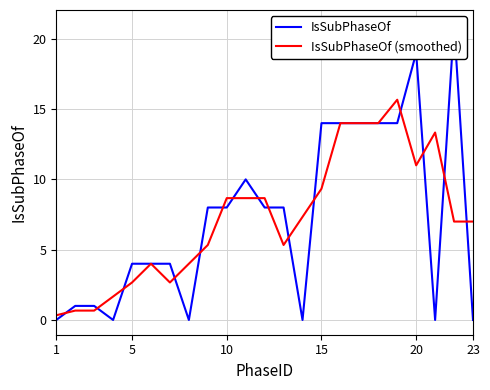

Reading left to right, extract all data points from this chart.

IsSubPhaseOf: 0.0	1.0	1.0	0.0	4.0	4.0	4.0	0.0	8.0	8.0	10.0	8.0	8.0	0.0	14.0	14.0	14.0	14.0	14.0	19.0	0.0	21.0	0.0
IsSubPhaseOf (smoothed): 0.3	0.7	0.7	1.7	2.7	4.0	2.7	4.0	5.3	8.7	8.7	8.7	5.3	7.3	9.3	14.0	14.0	14.0	15.7	11.0	13.3	7.0	7.0